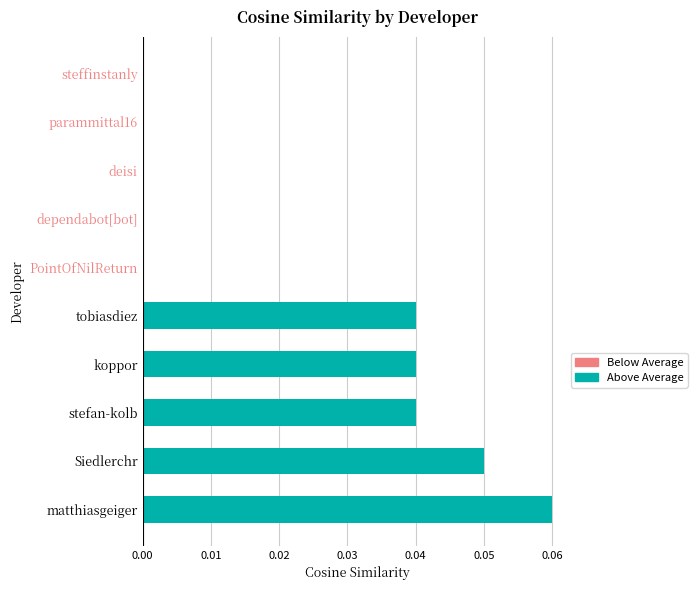

Which has a higher value, deisi or tobiasdiez?

tobiasdiez